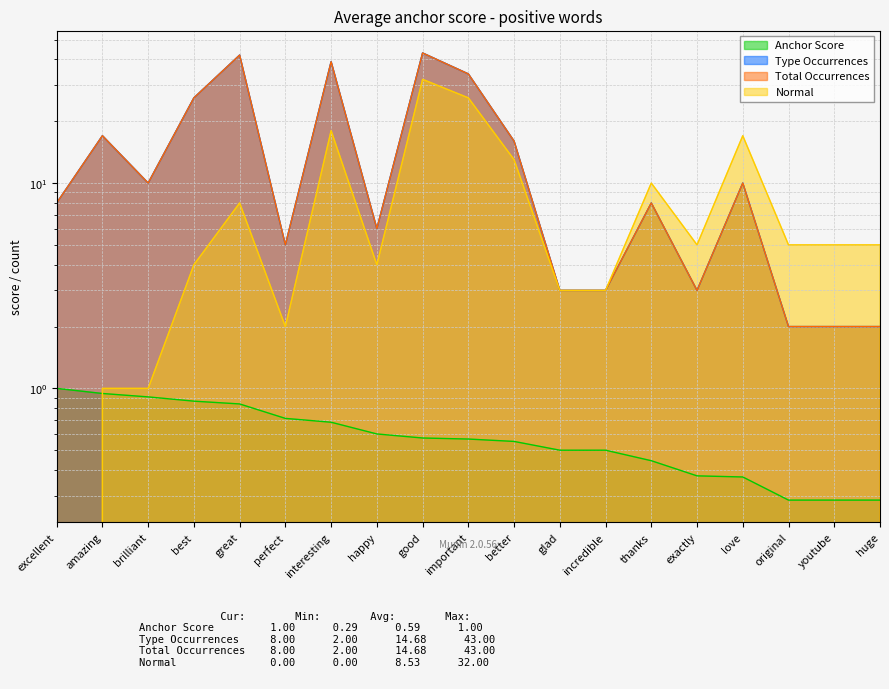

How many interior local peaks does the total occurences series have?

6